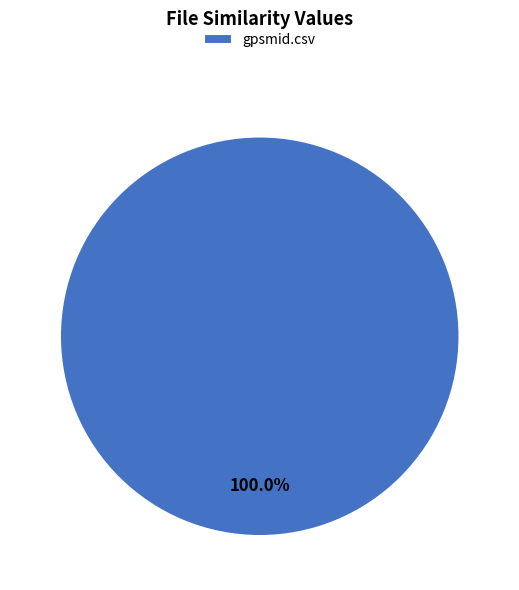

Which category accounts for the majority?

gpsmid.csv